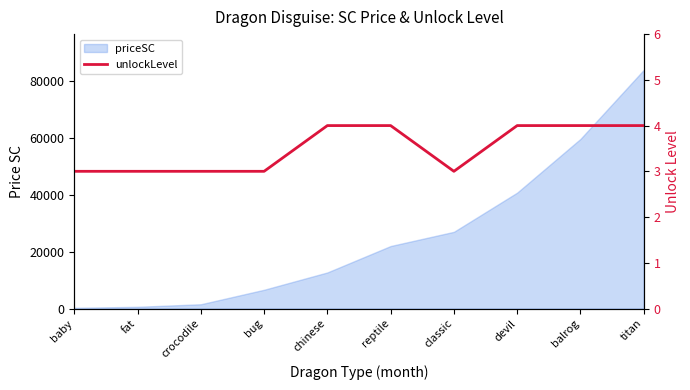

Count the values in the range 3 to 4.

10